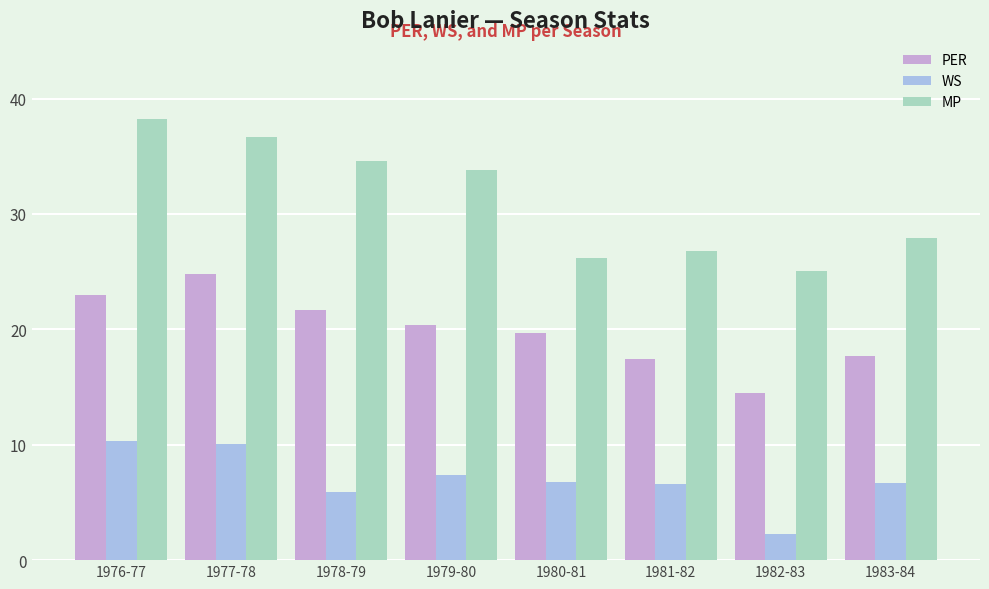

Which category has the highest value in the MP series?

1976-77